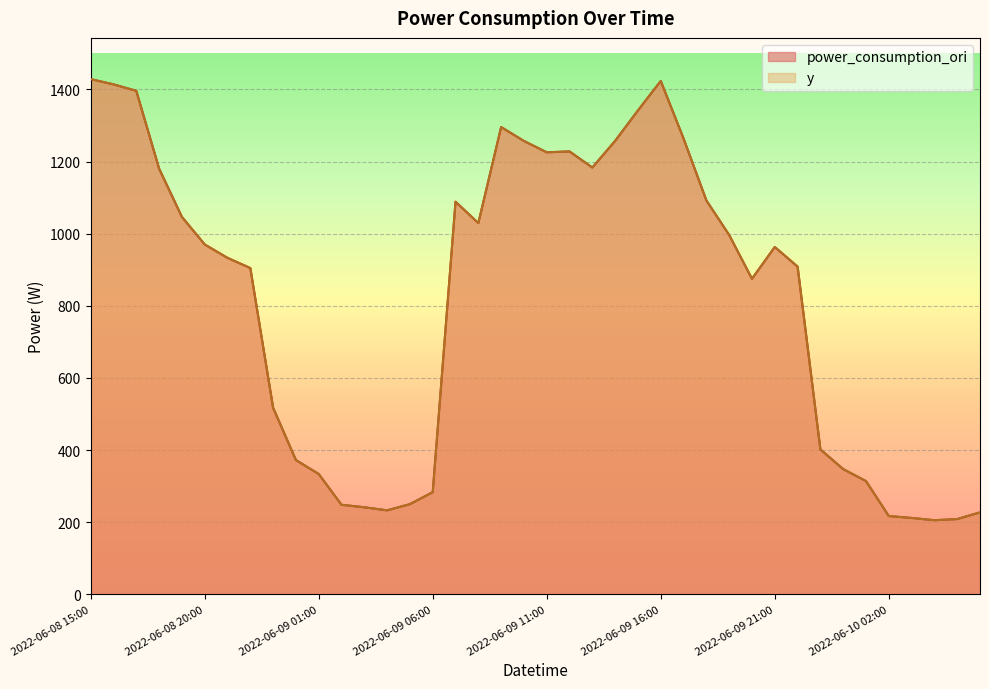

What is the sum of the power_consumption_ori values at 2022-06-10 03:00 and 2022-06-09 10:00?

1468.8